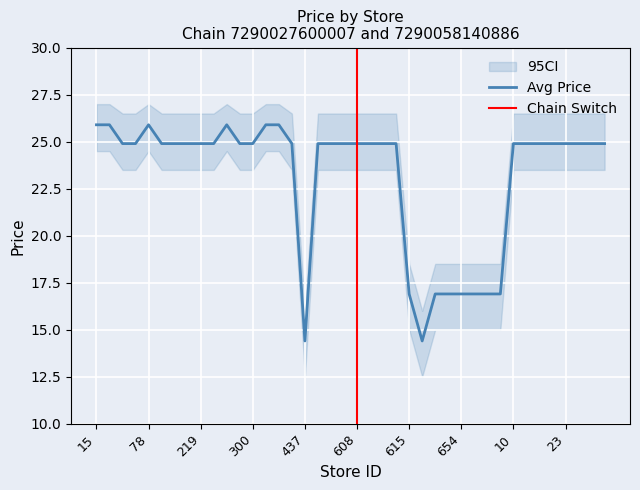

How many distinct data groups are displayed?

3